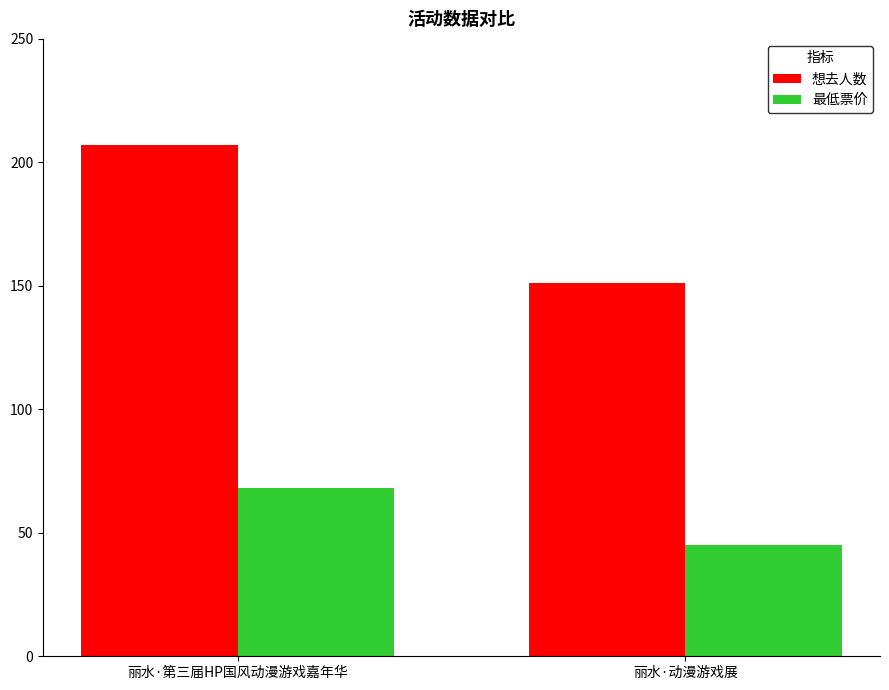

What position from the left is 丽水·第三届HP国风动漫游戏嘉年华?

1